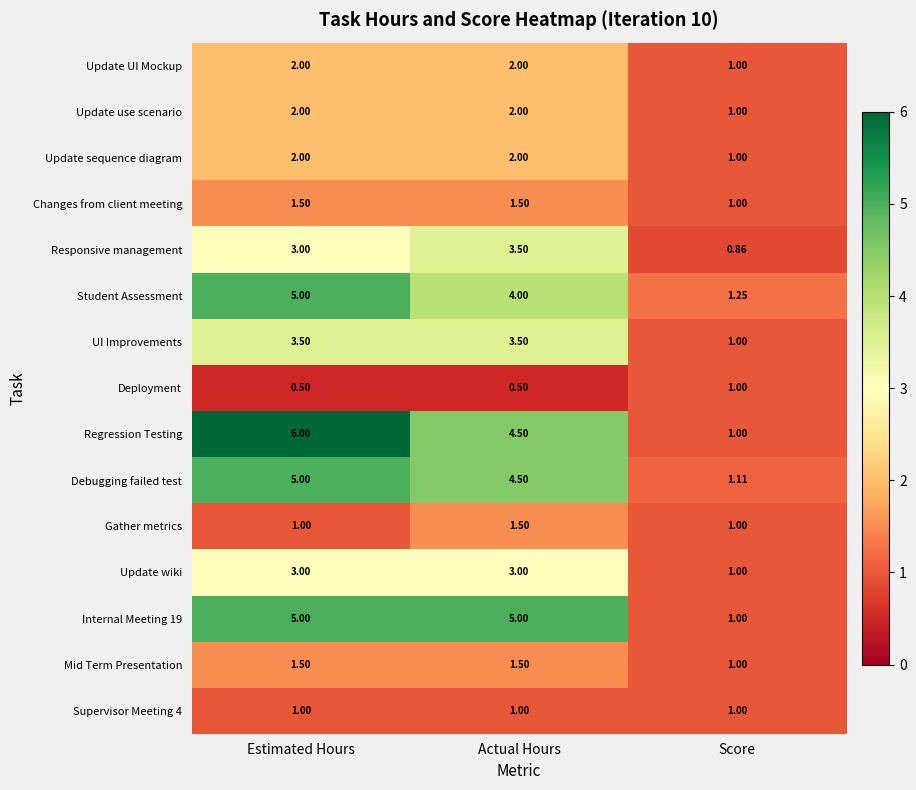

List the labels in order of Student Assessment value, smallest first.

Score, Actual Hours, Estimated Hours